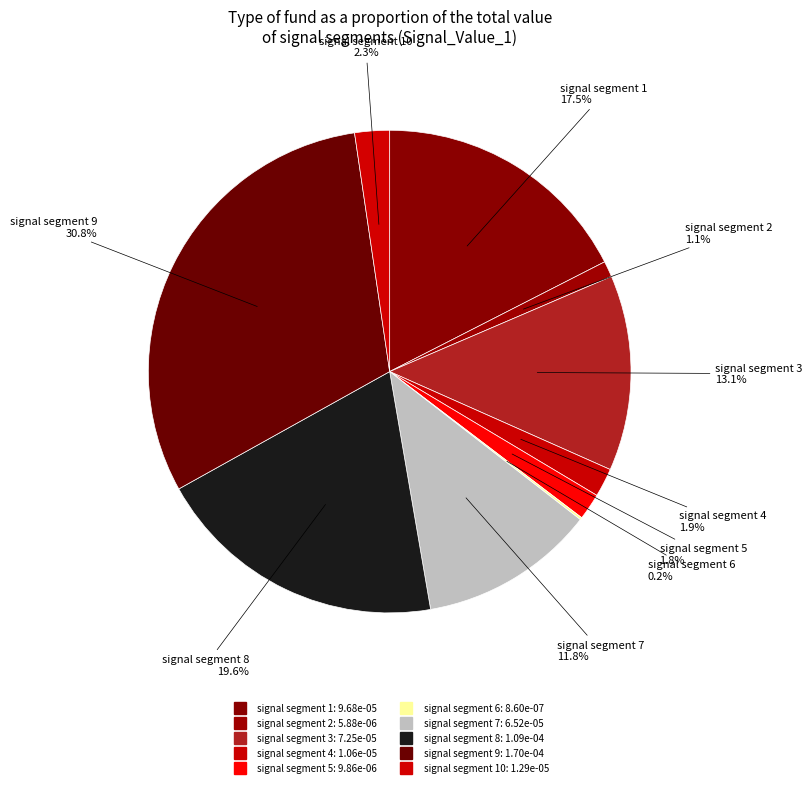

How many slices are in this pie chart?

10